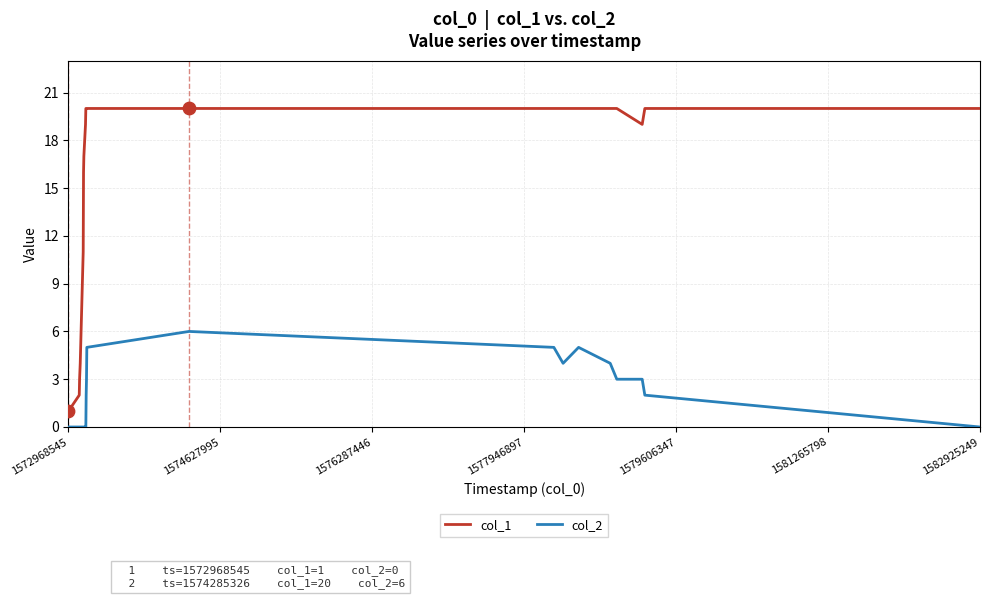

Which series has the widest spread of values?

col_1